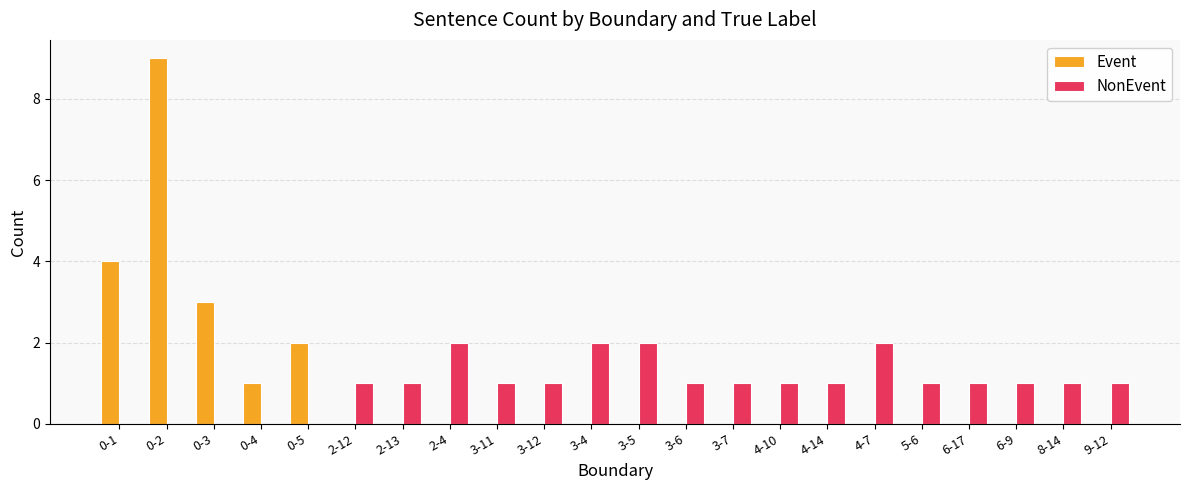

Is the value of Event at 0-2 greater than the value of NonEvent at 6-17?

Yes